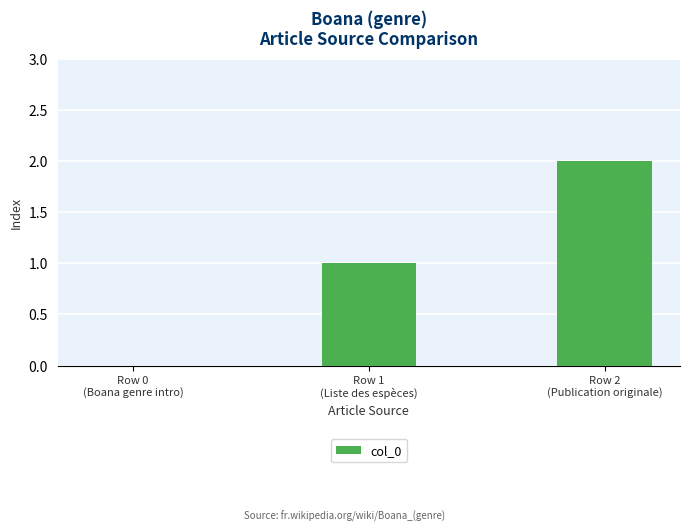

What is the sum of all values?

3